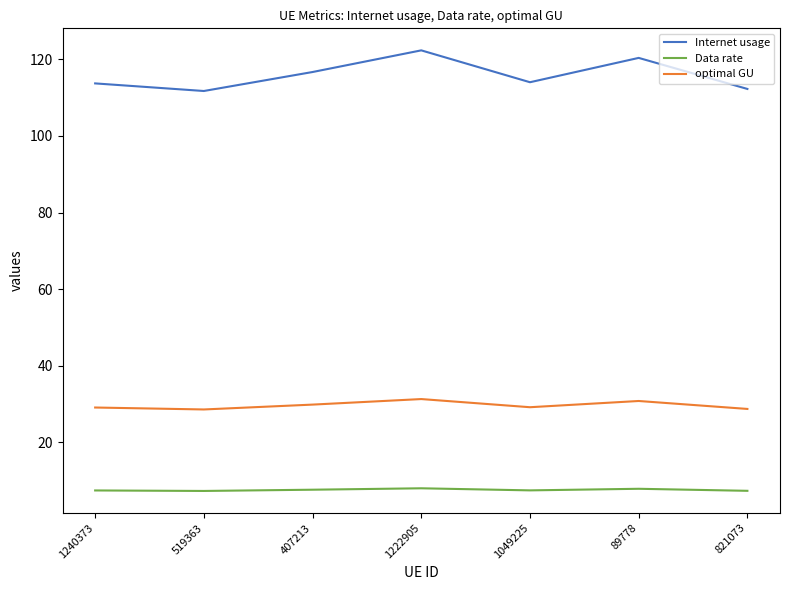

What is the highest value of the optimal GU series?

31.3